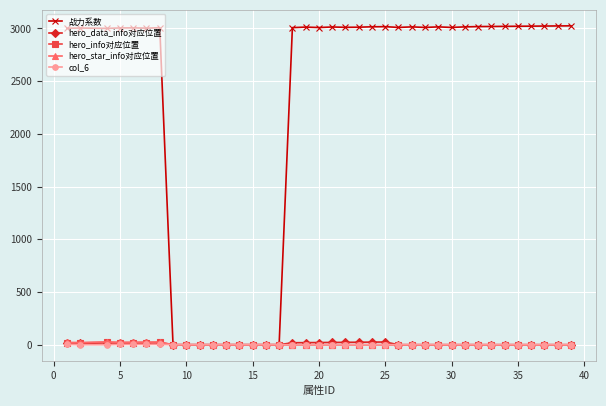

Which series has the largest total across all categories?

战力系数